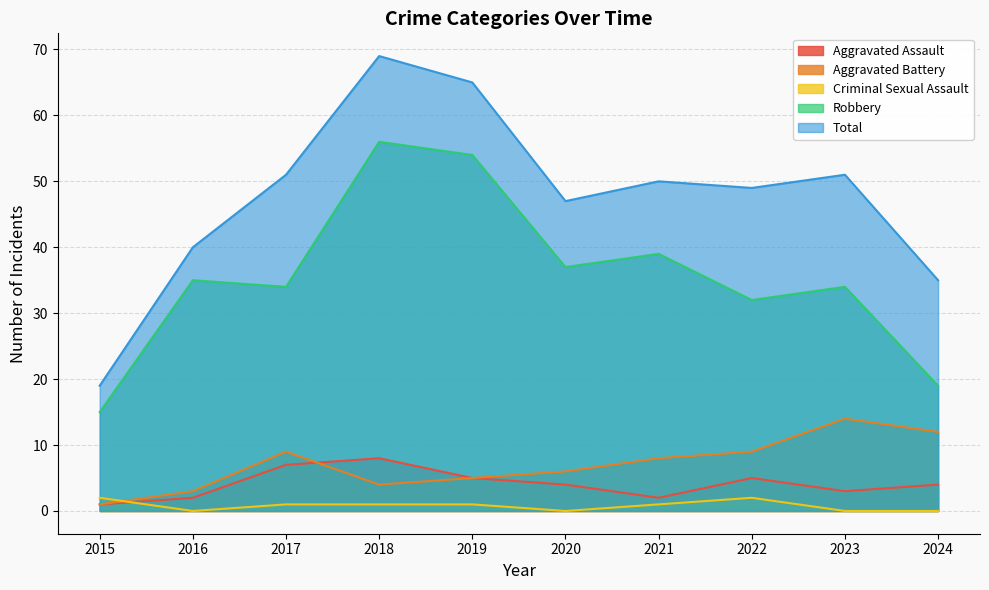

How many data points in Aggravated Assault are above 4?

4